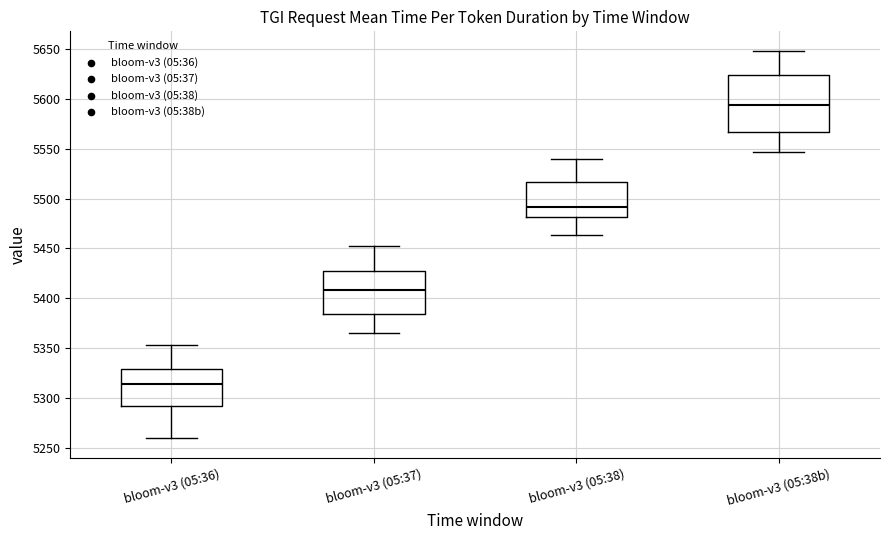

Where does the lower whisker of the box for bloom-v3 (05:36) end on the y-axis? The values are not printed on the chart, so give them approximately, as read against the axis.

5260